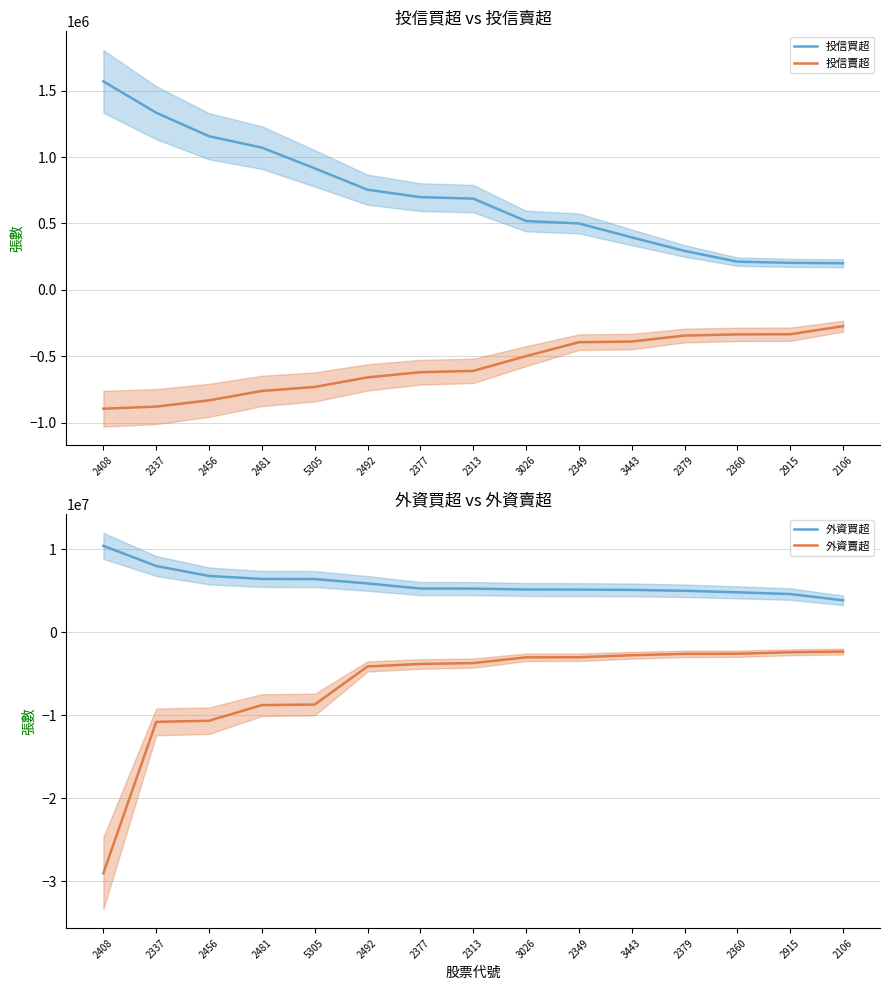

What is the average value of the 外資買超 series?

5888118